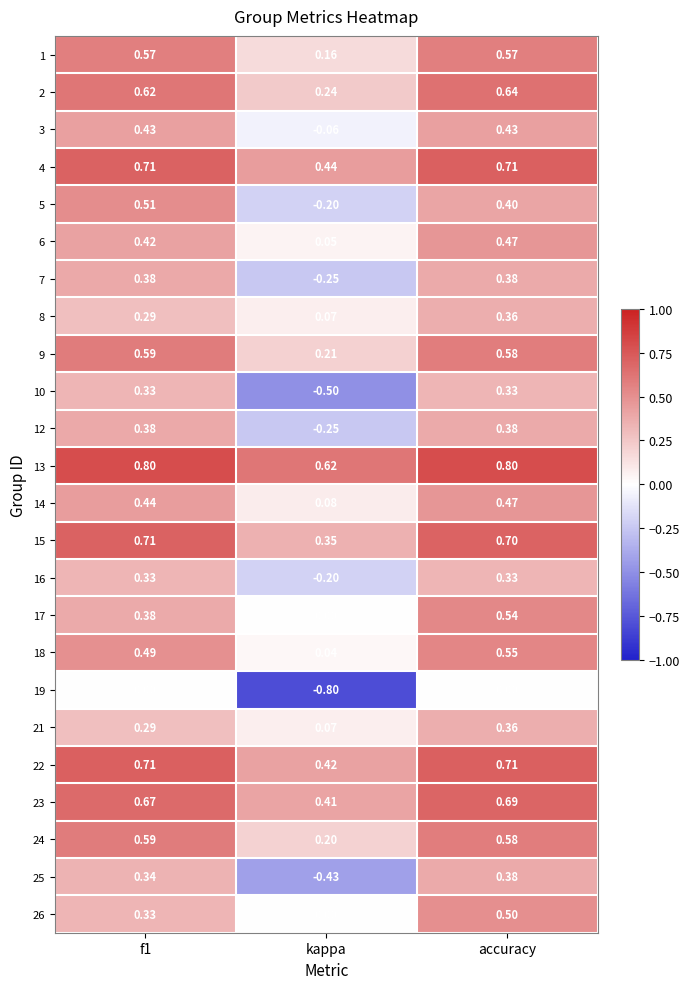

Is the value of 4 at f1 greater than the value of 14 at kappa?

Yes